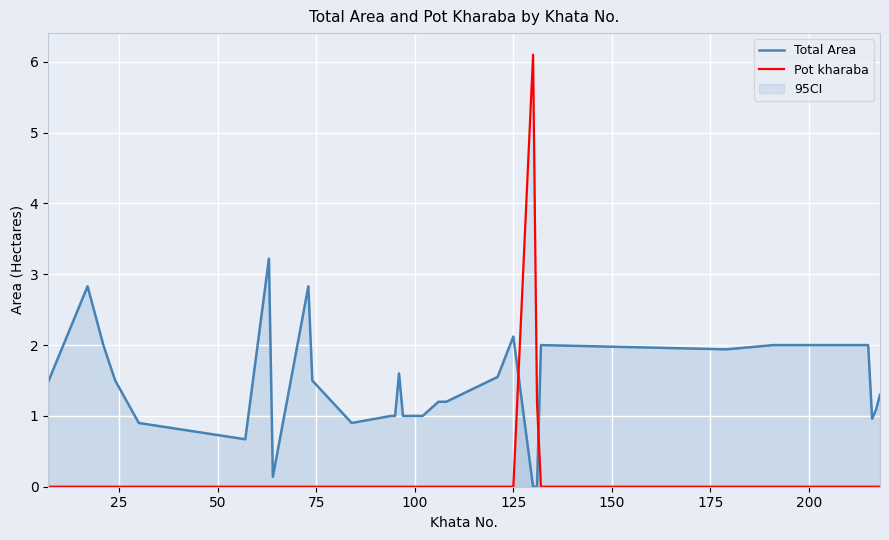

How many intersections are there between Pot kharaba and Total Area?

2